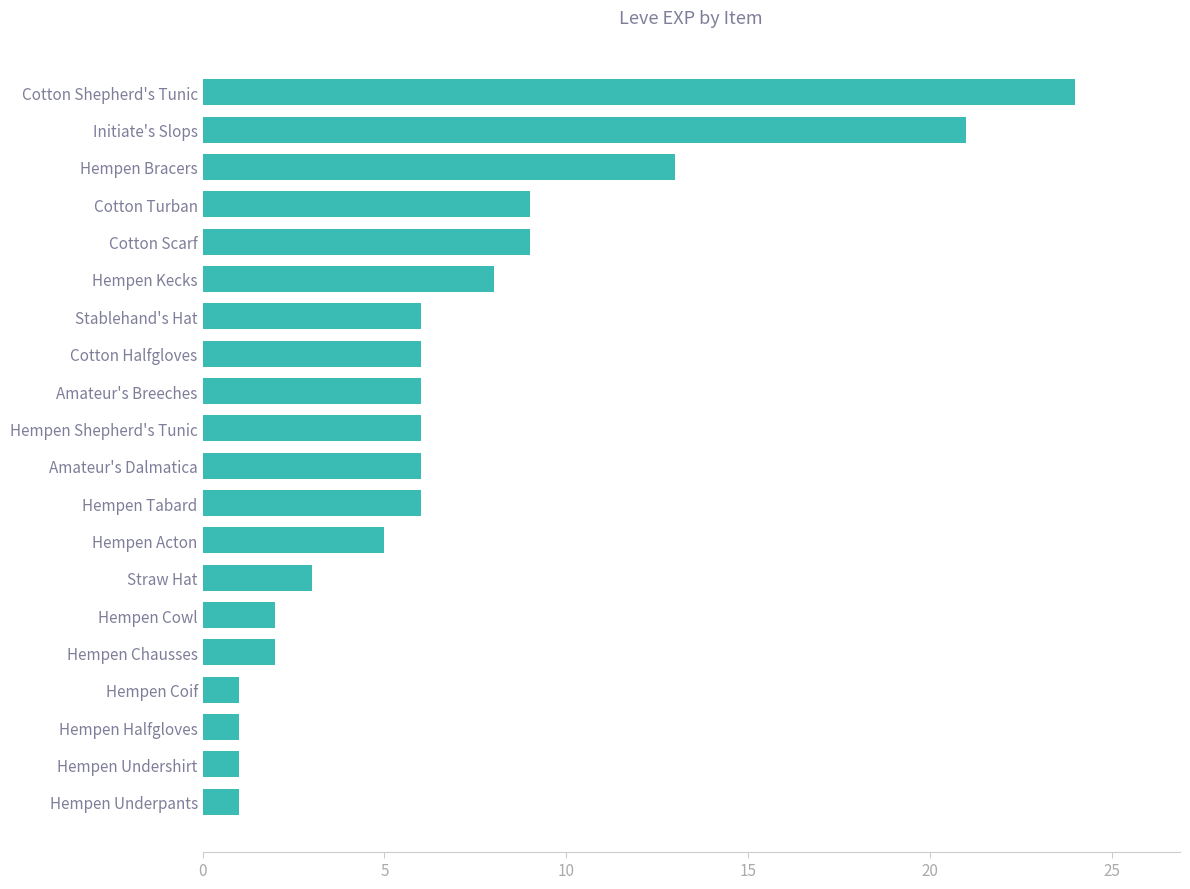

What is the sum of all values?

136